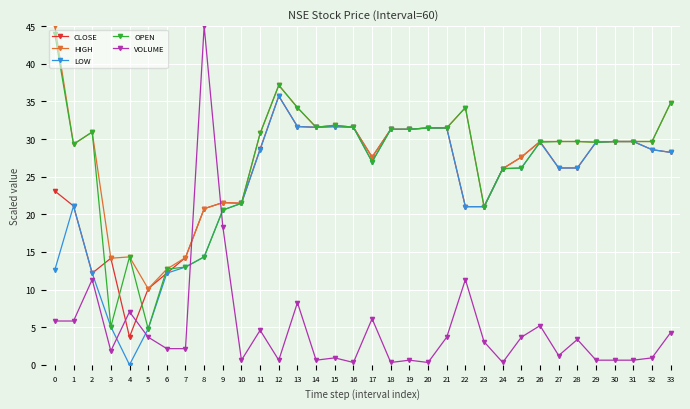

Where is the first local maximum for CLOSE?

3